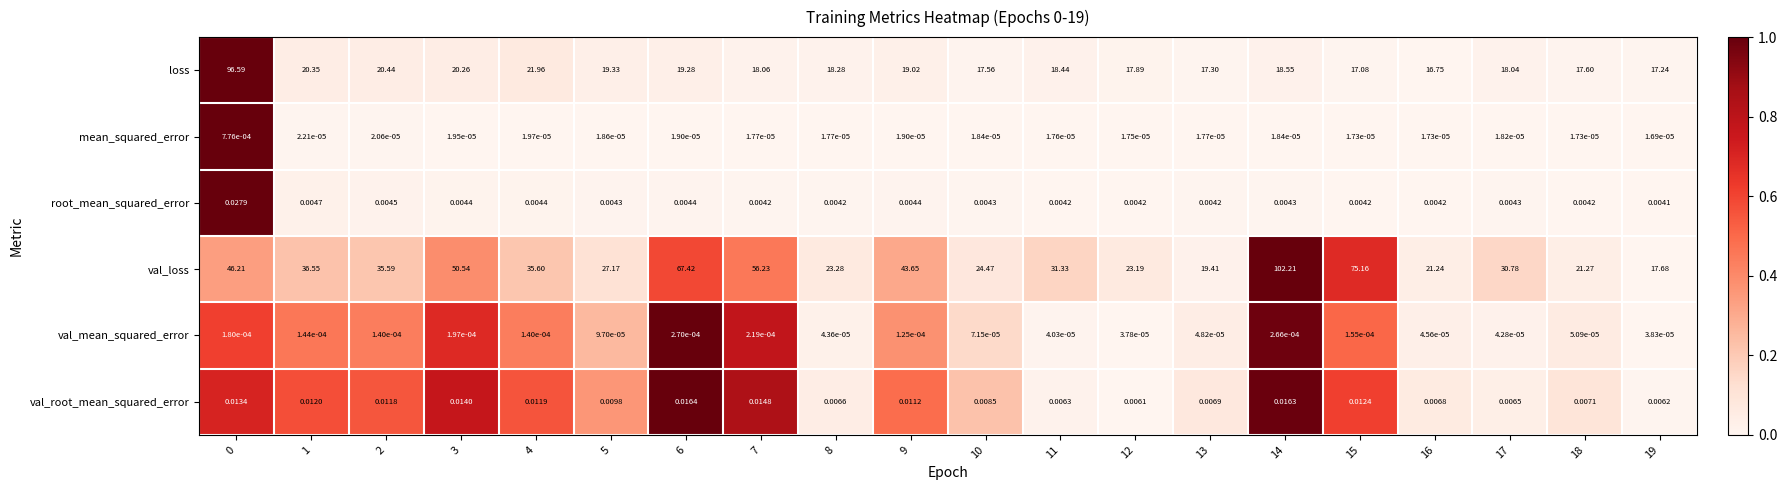

Which series has the widest spread of values?

val_loss